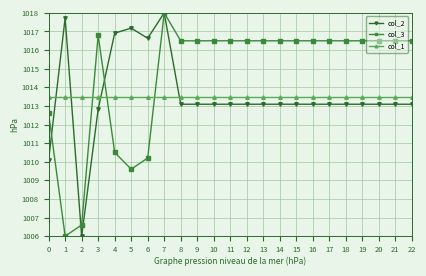

At which category is the sum across all series the highest?

7